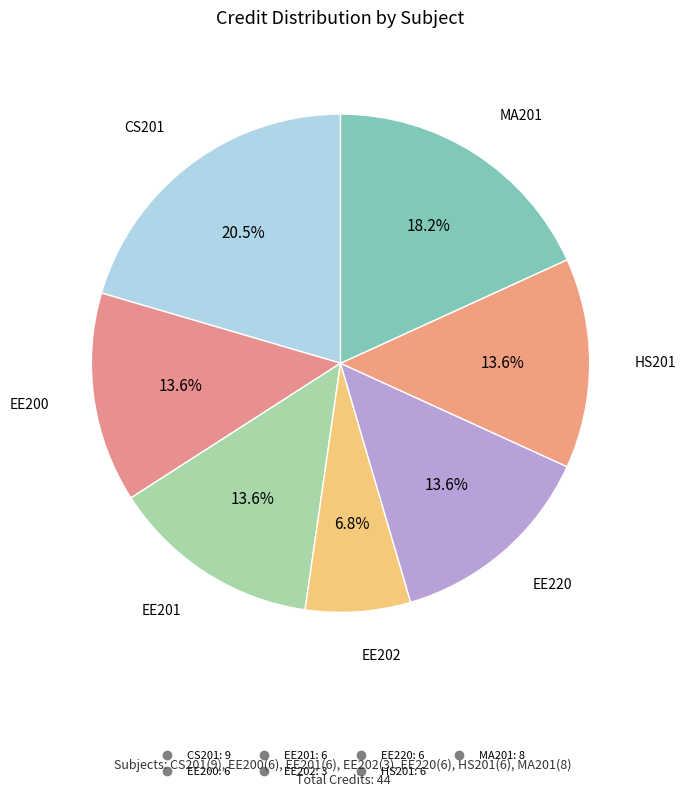

To the nearest percent, what is the difference between the largest and smallest slice percentages?

14%